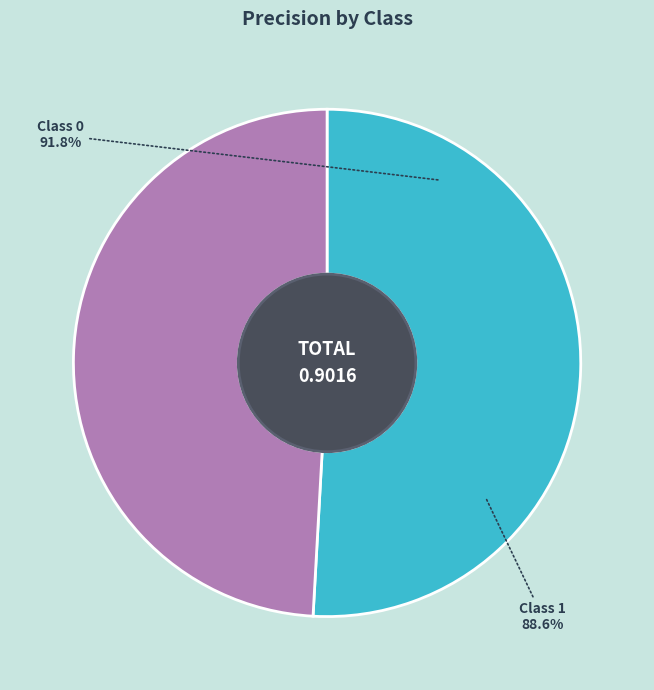

To the nearest percent, what is the difference between the largest and smallest slice percentages?

2%